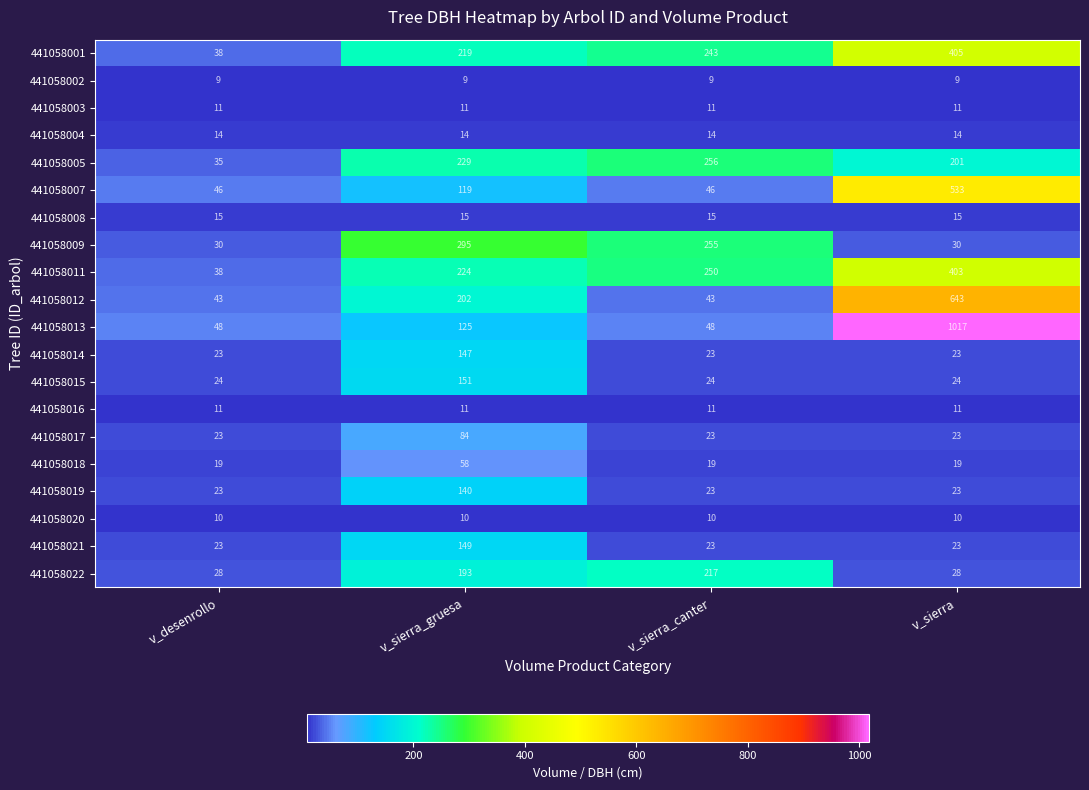

The value of 441058001 at v_sierra_gruesa is 219. True or false?

True